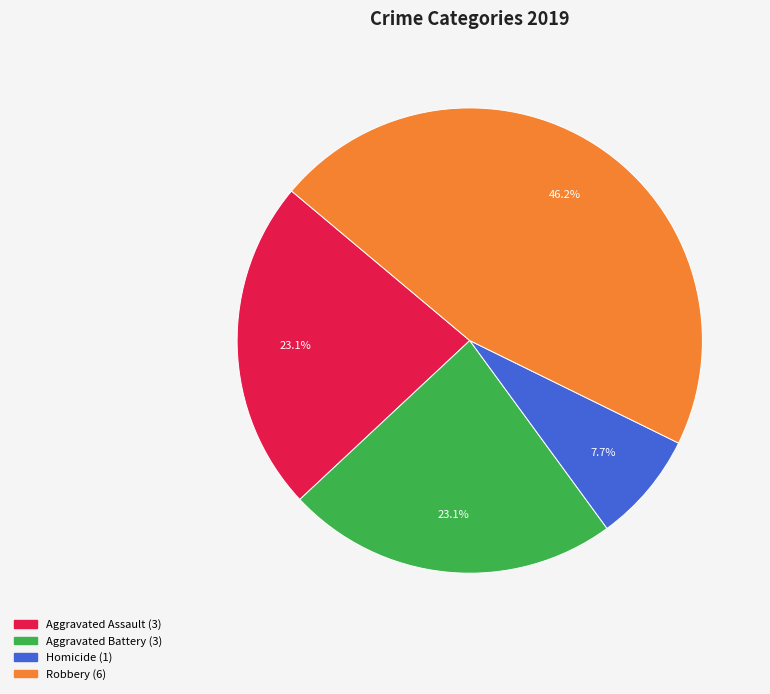

Is there any slice that represents more than half of the pie?

No